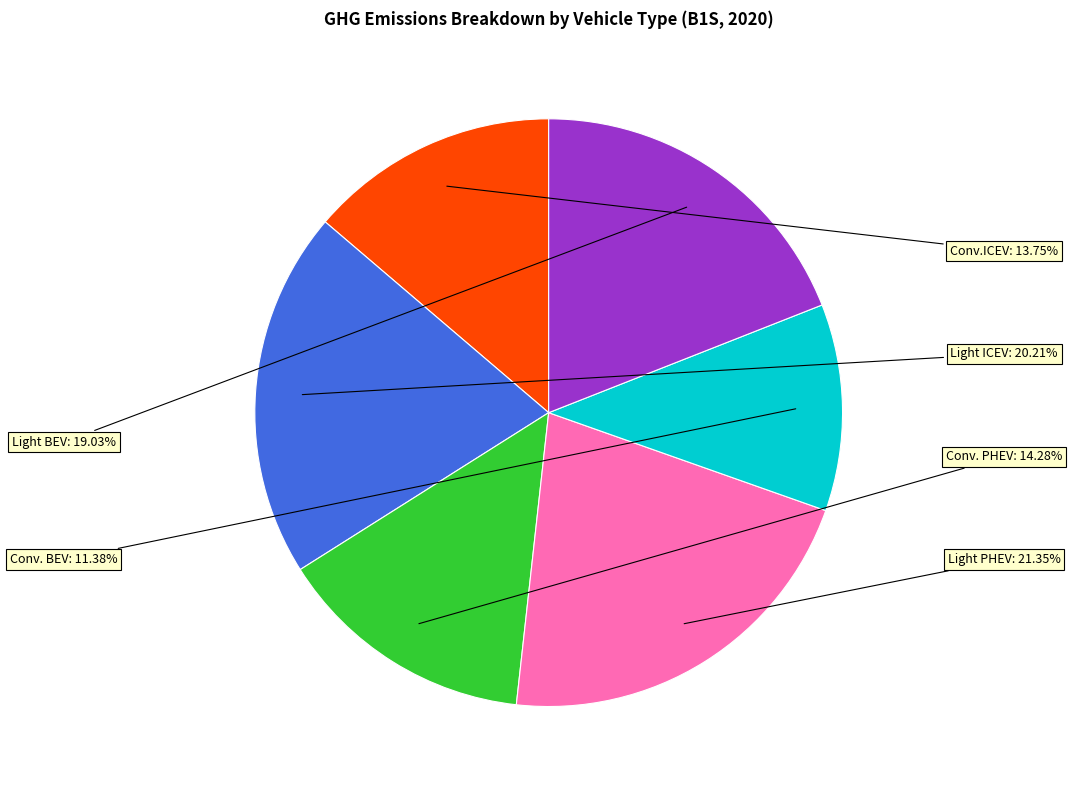

Is there any slice that represents more than half of the pie?

No